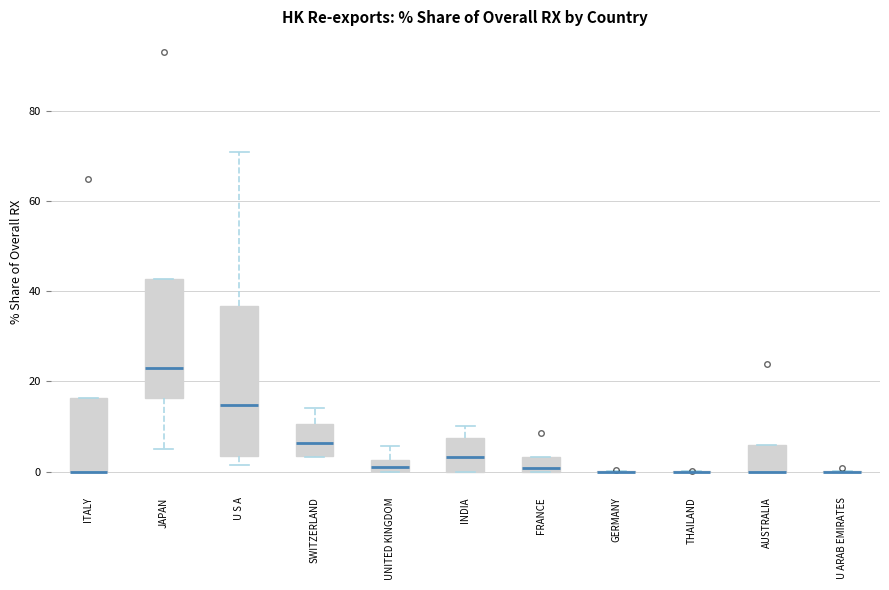

Where is the lower edge of the box for ITALY on the y-axis? The values are not printed on the chart, so give them approximately, as read against the axis.

0